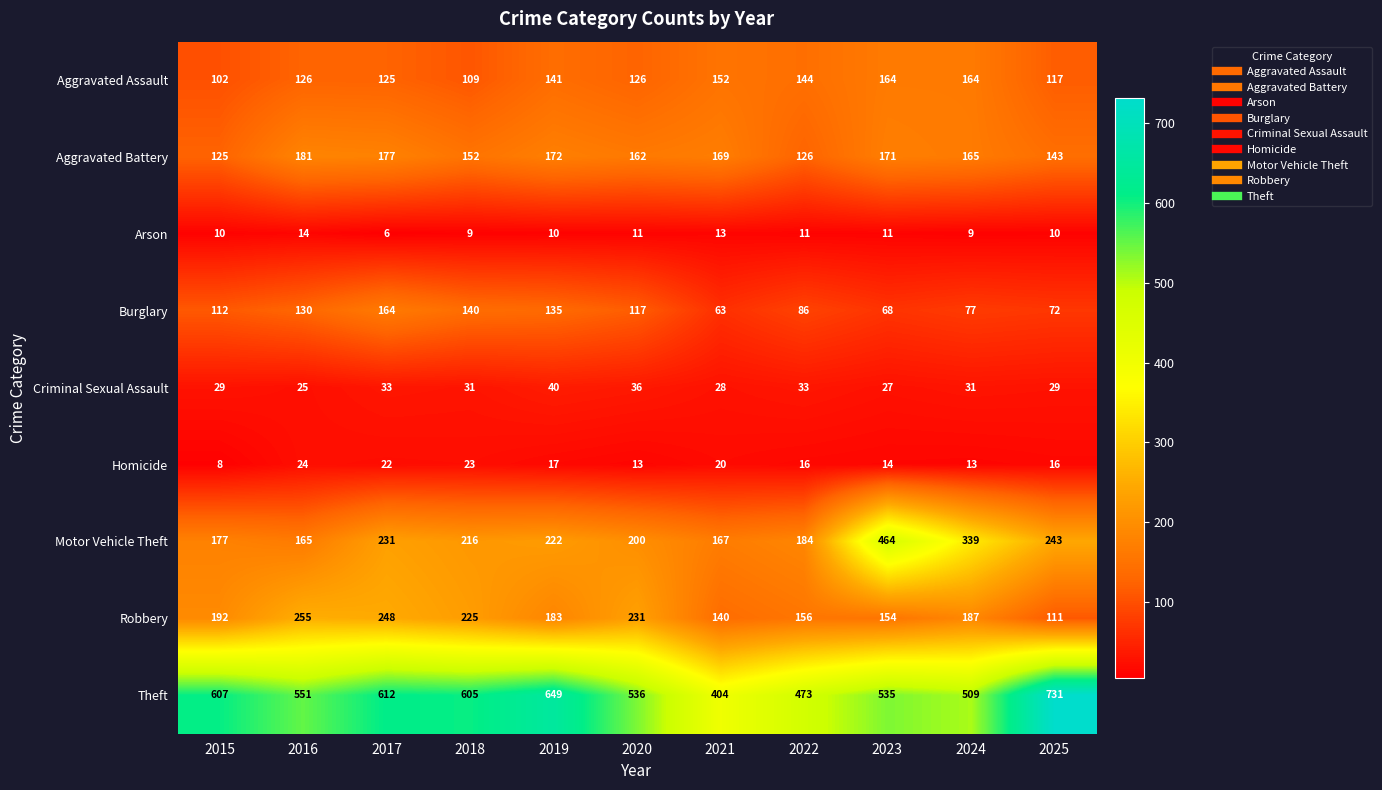

What is the maximum value for Arson?

14